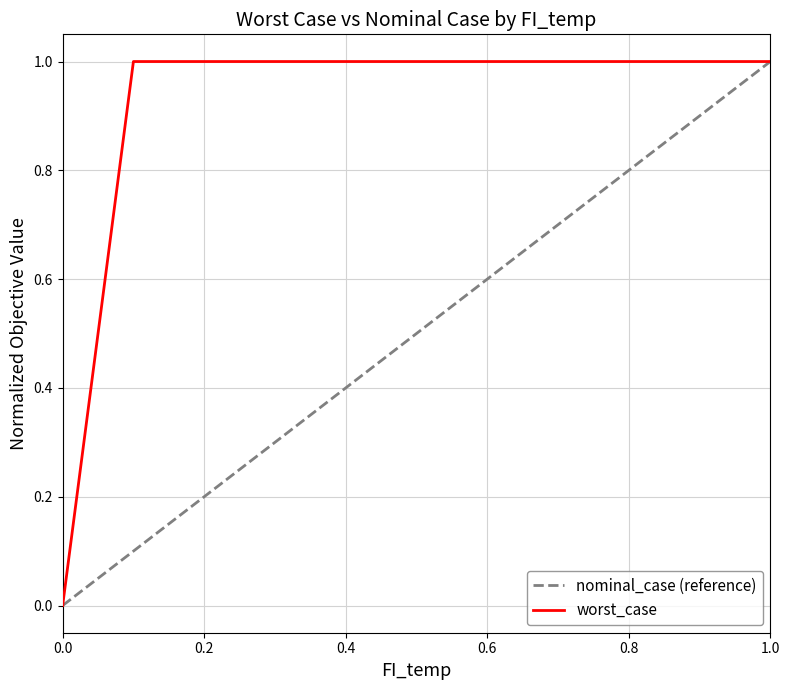

What is the greatest value displayed?

1.0